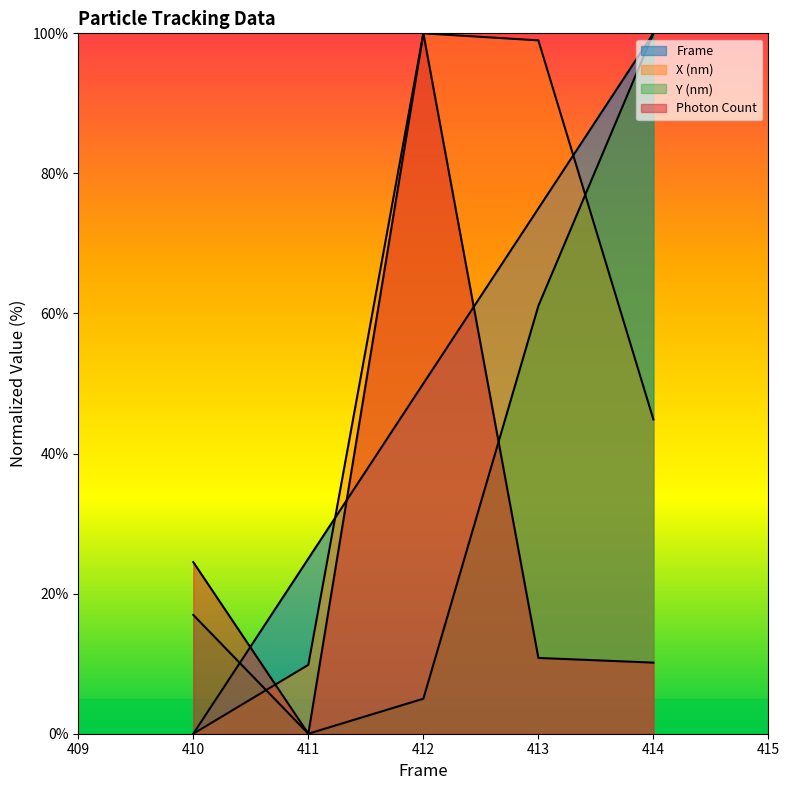

How many values in the Photon Count series are below 10?

1